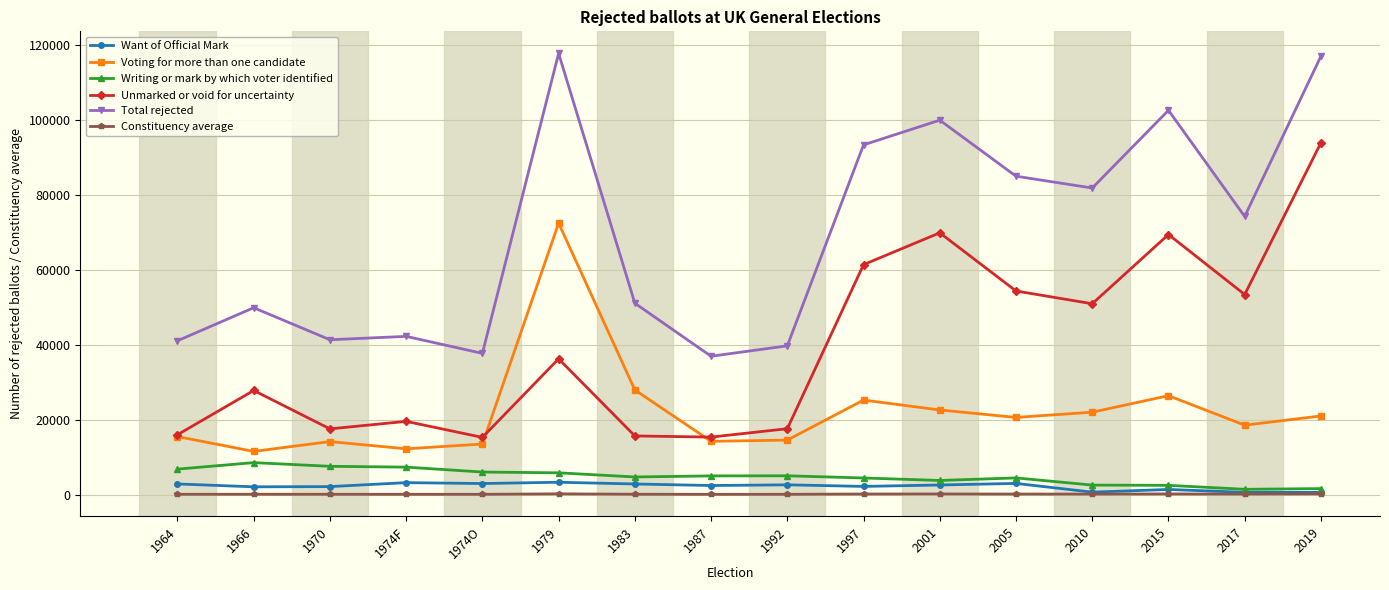

What is the difference between the highest and lowest values at 1966?

49819.8